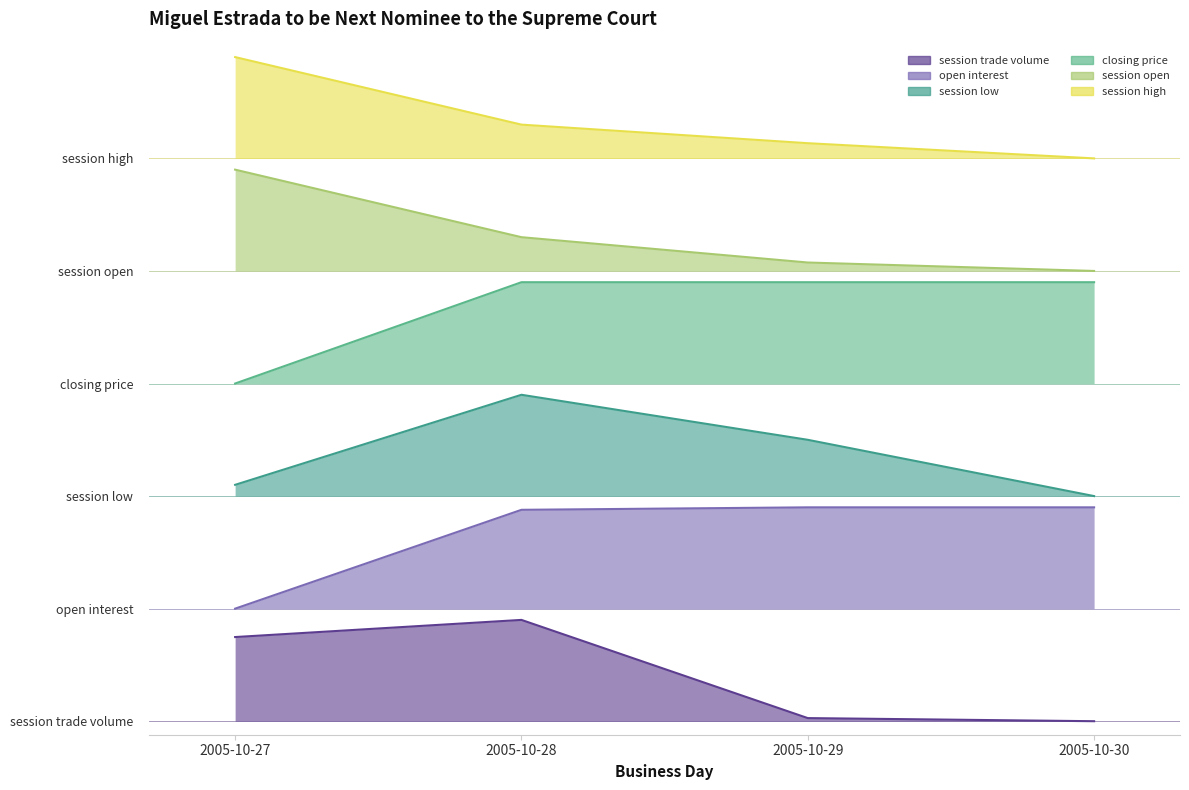

The session low series shows 5.2 at 2005-10-27. True or false?

True